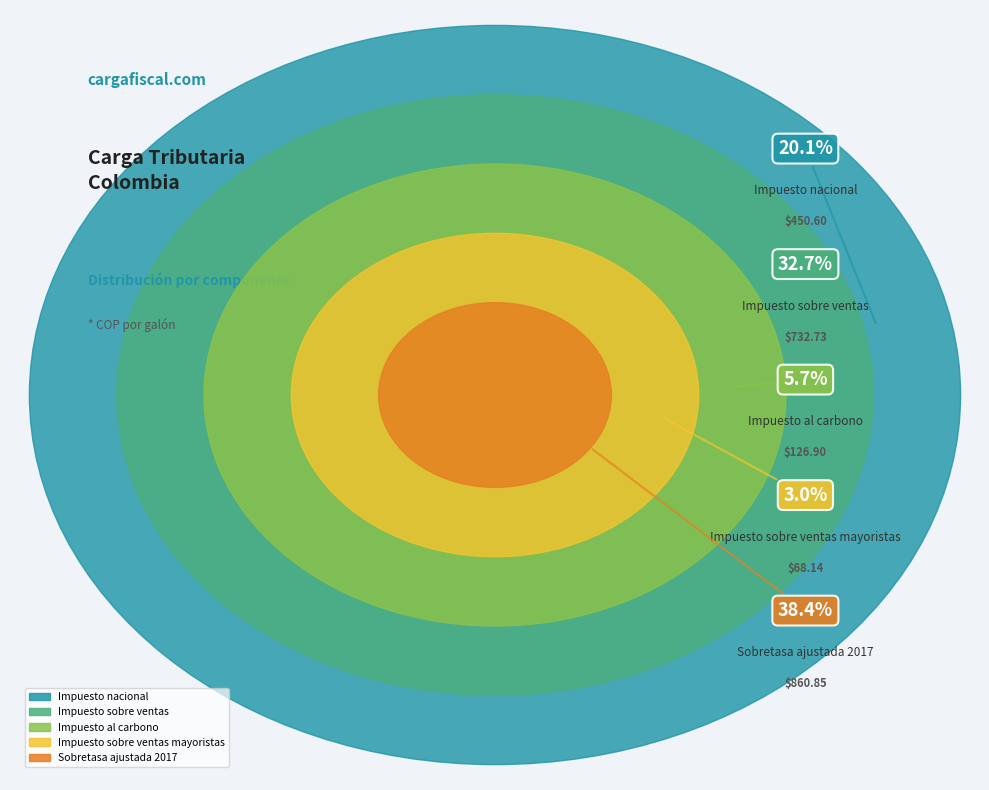

Combined, do Impuesto nacional and Impuesto sobre ventas account for over 50%?

Yes